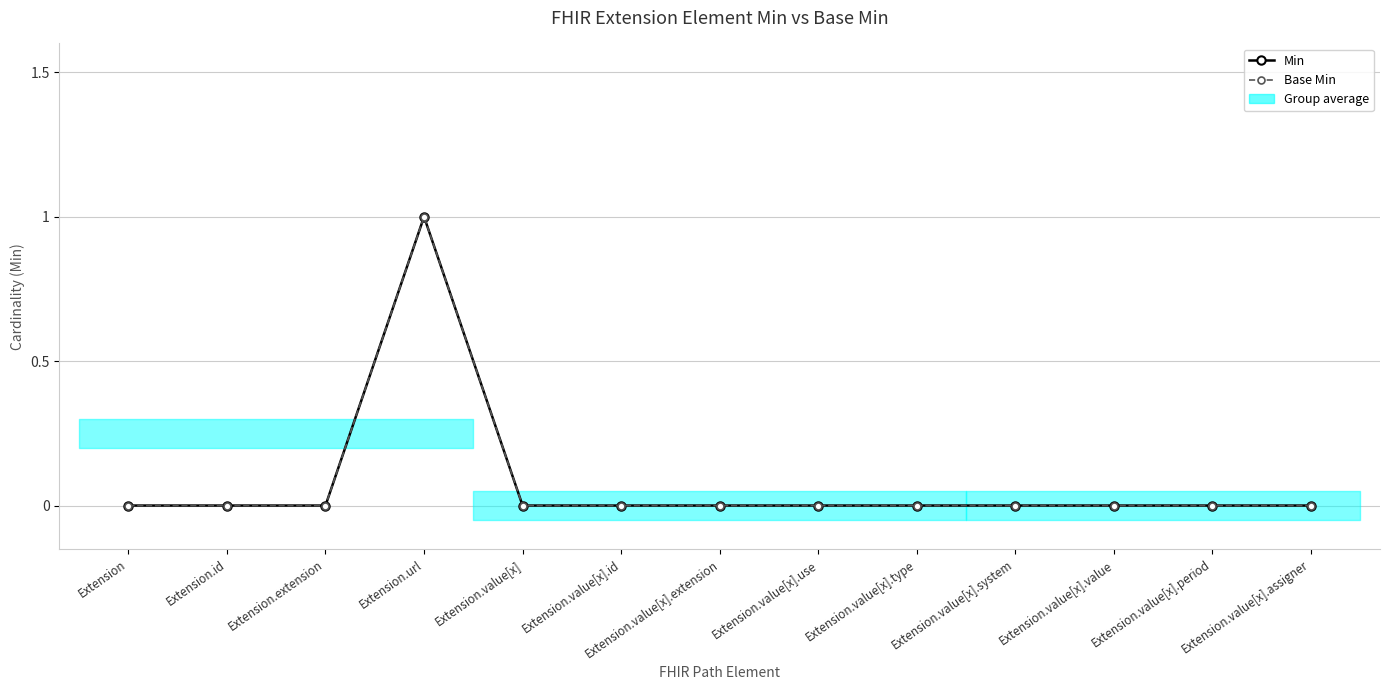

How many data points in Min are above 0?

1